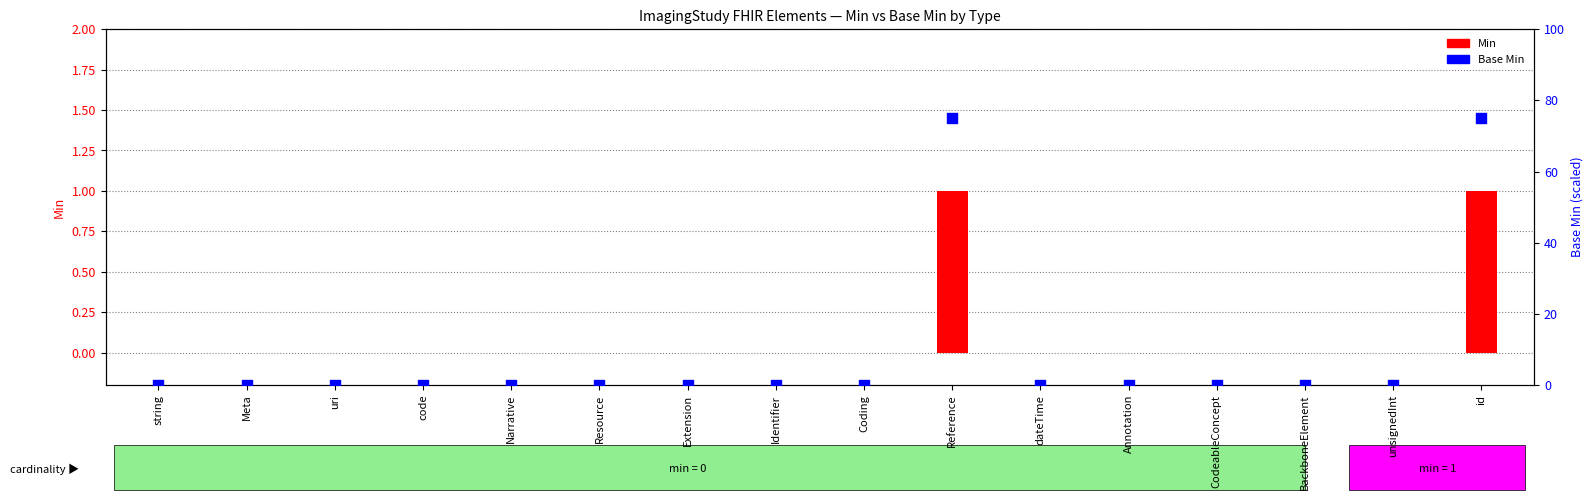

Which series contains the lowest Y value?

Min